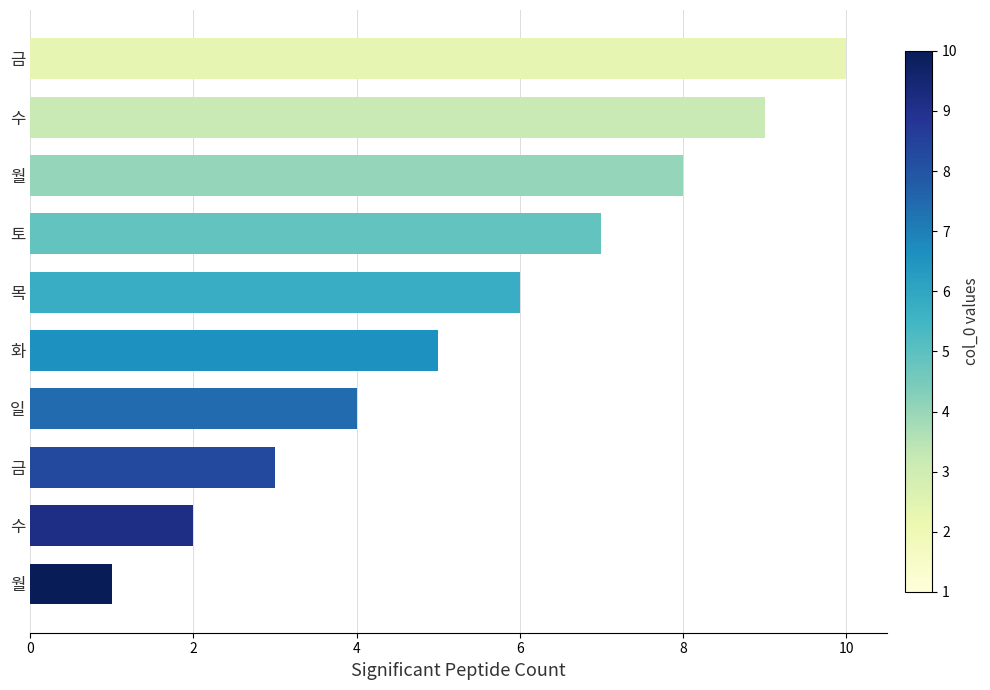

How many distinct data groups are displayed?

1